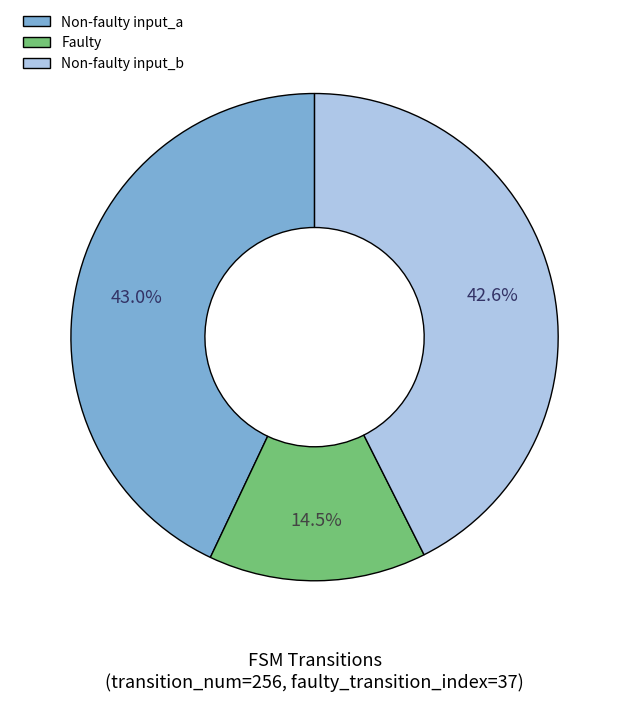

Is Faulty the majority of the pie?

No